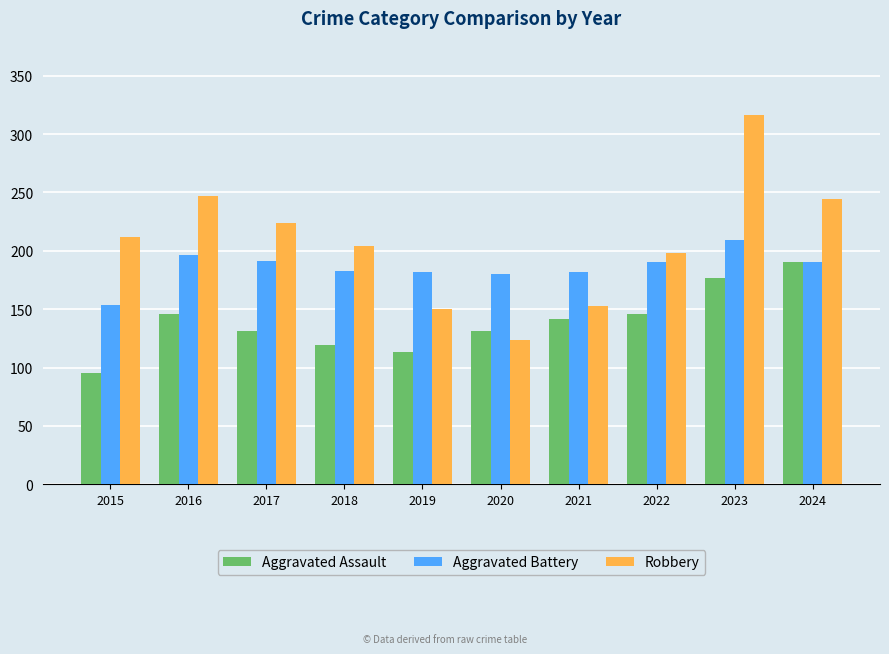

Which label corresponds to the largest value in the chart?

2023